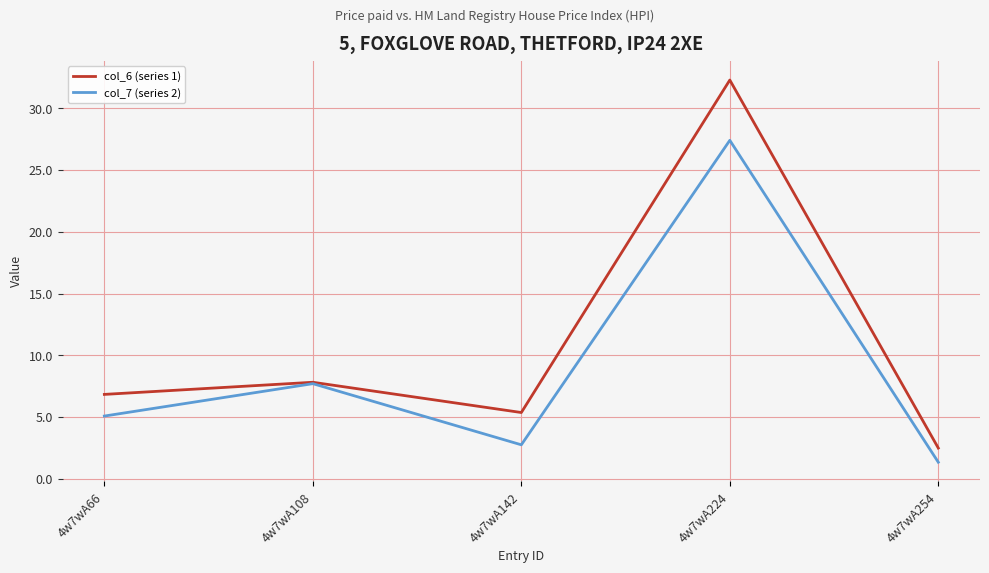

How many lines are shown in the chart?

2